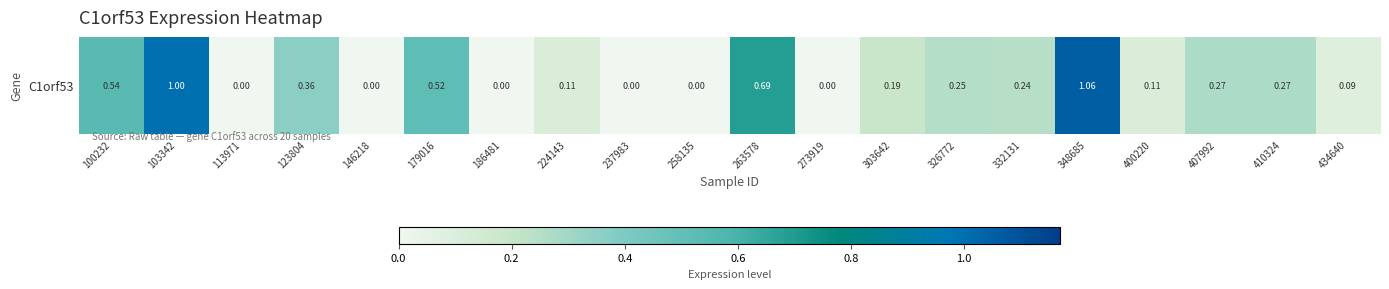

What is the average value?

0.3